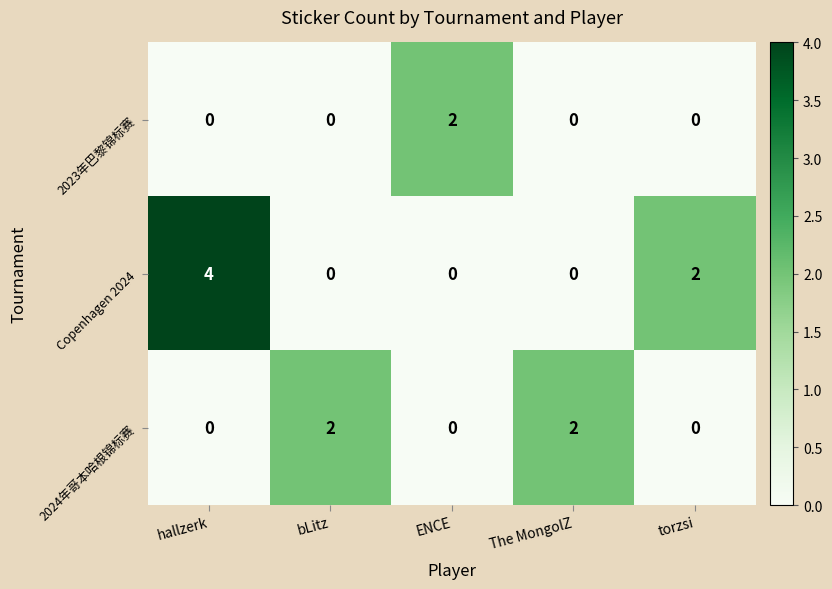

At how many categories does at least one series exceed 0?

5